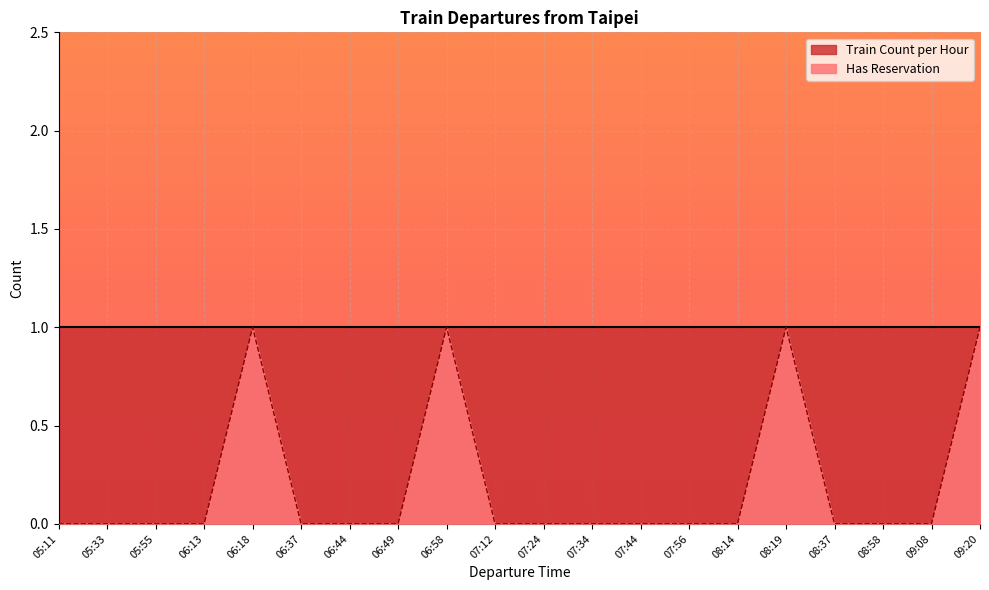

What is the difference between the maximum and minimum values?

1